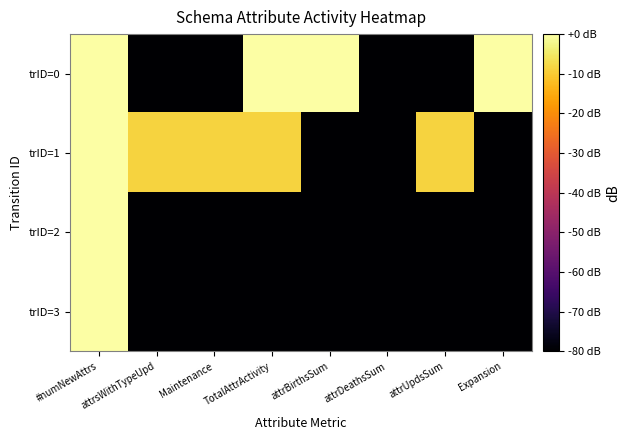

At which category is the sum across all series the highest?

#numNewAttrs